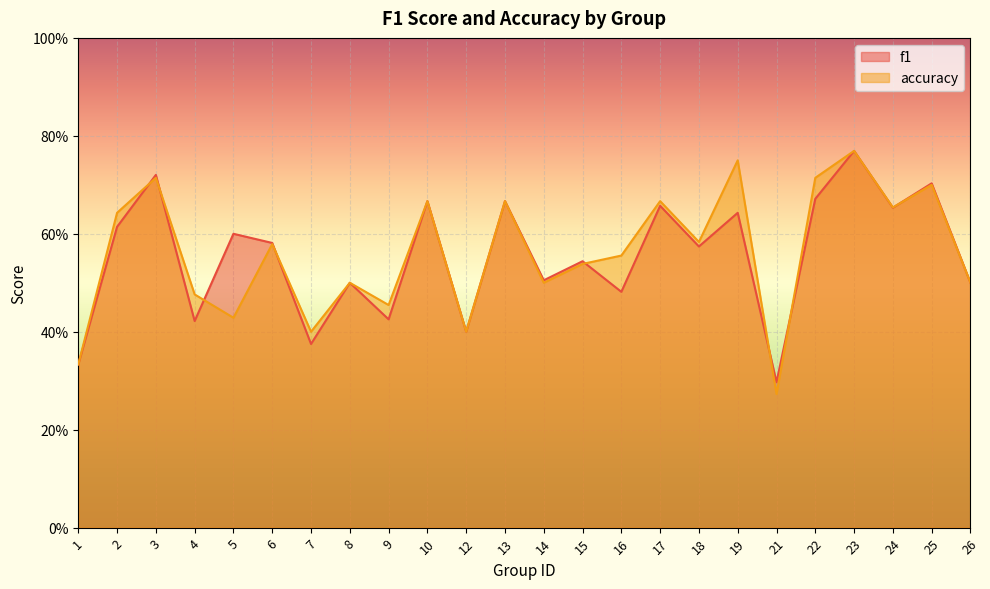

What is the approximate value of f1 at 22?

0.7